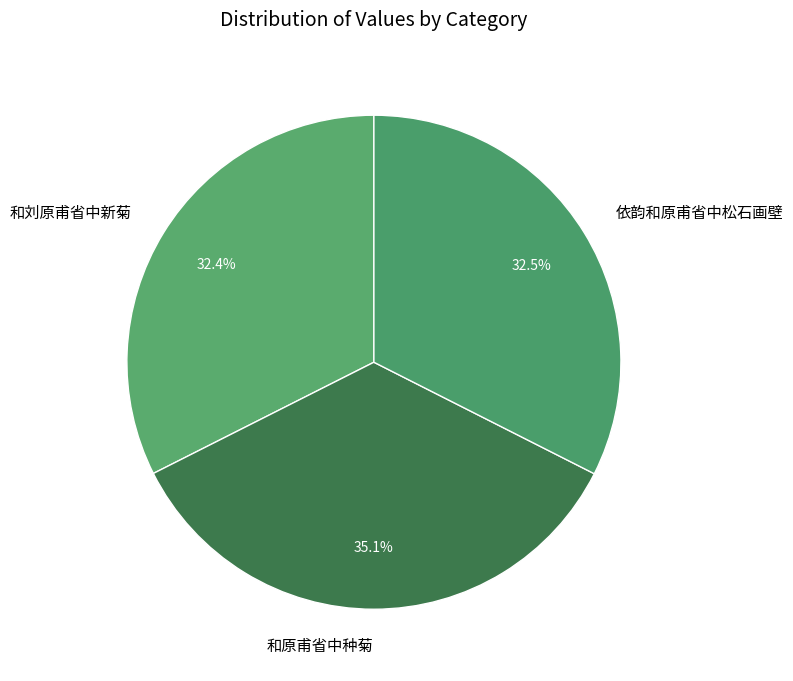

Count the number of slices in the pie.

3